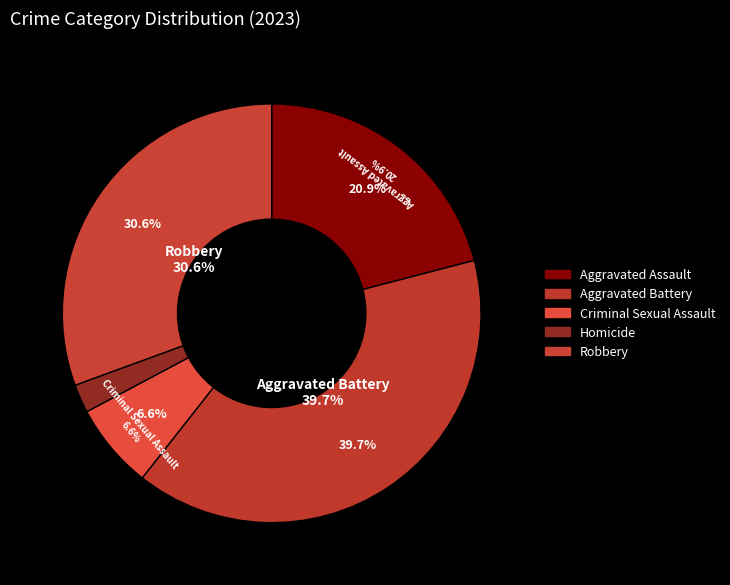

To the nearest percent, what is the difference between the Aggravated Battery and Robbery slice percentages?

9%